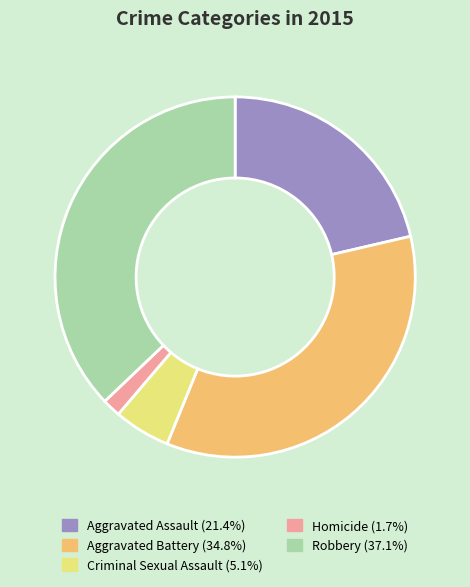

Does Homicide (1.7%) represent more than half of the total?

No